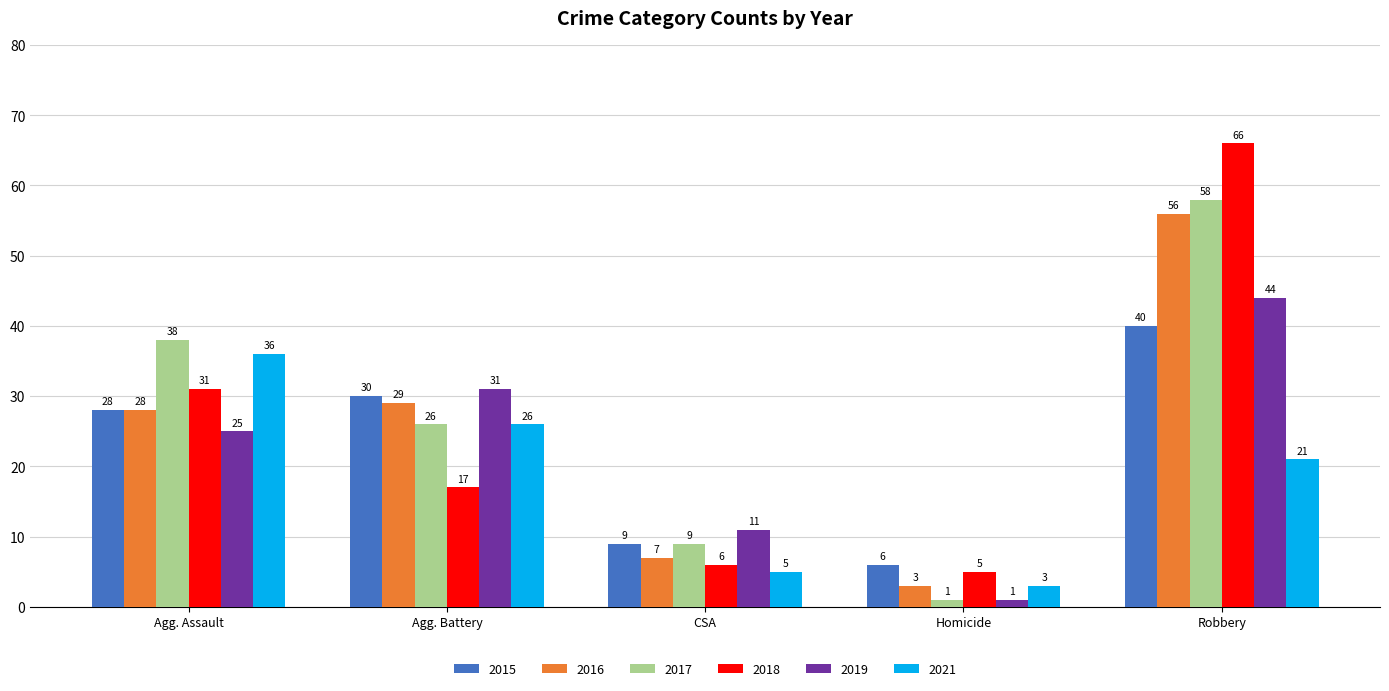

Reading right to left, transcribe all the data shown in this chart.

2015: Robbery=40	Homicide=6	CSA=9	Agg. Battery=30	Agg. Assault=28
2016: Robbery=56	Homicide=3	CSA=7	Agg. Battery=29	Agg. Assault=28
2017: Robbery=58	Homicide=1	CSA=9	Agg. Battery=26	Agg. Assault=38
2018: Robbery=66	Homicide=5	CSA=6	Agg. Battery=17	Agg. Assault=31
2019: Robbery=44	Homicide=1	CSA=11	Agg. Battery=31	Agg. Assault=25
2021: Robbery=21	Homicide=3	CSA=5	Agg. Battery=26	Agg. Assault=36